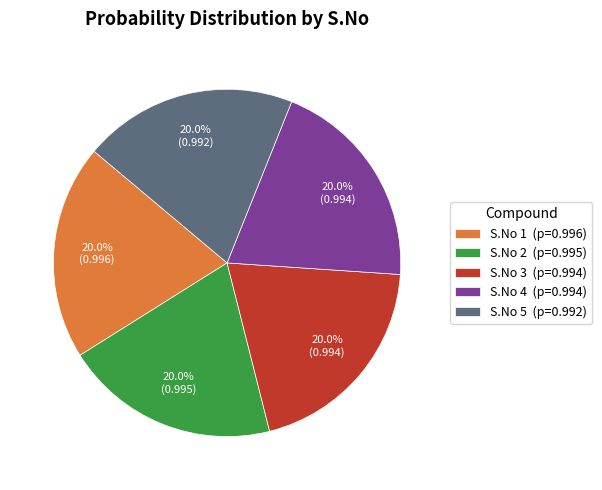

Do S.No 3 (p=0.994) and S.No 5 (p=0.992) together represent more than half of the pie?

No